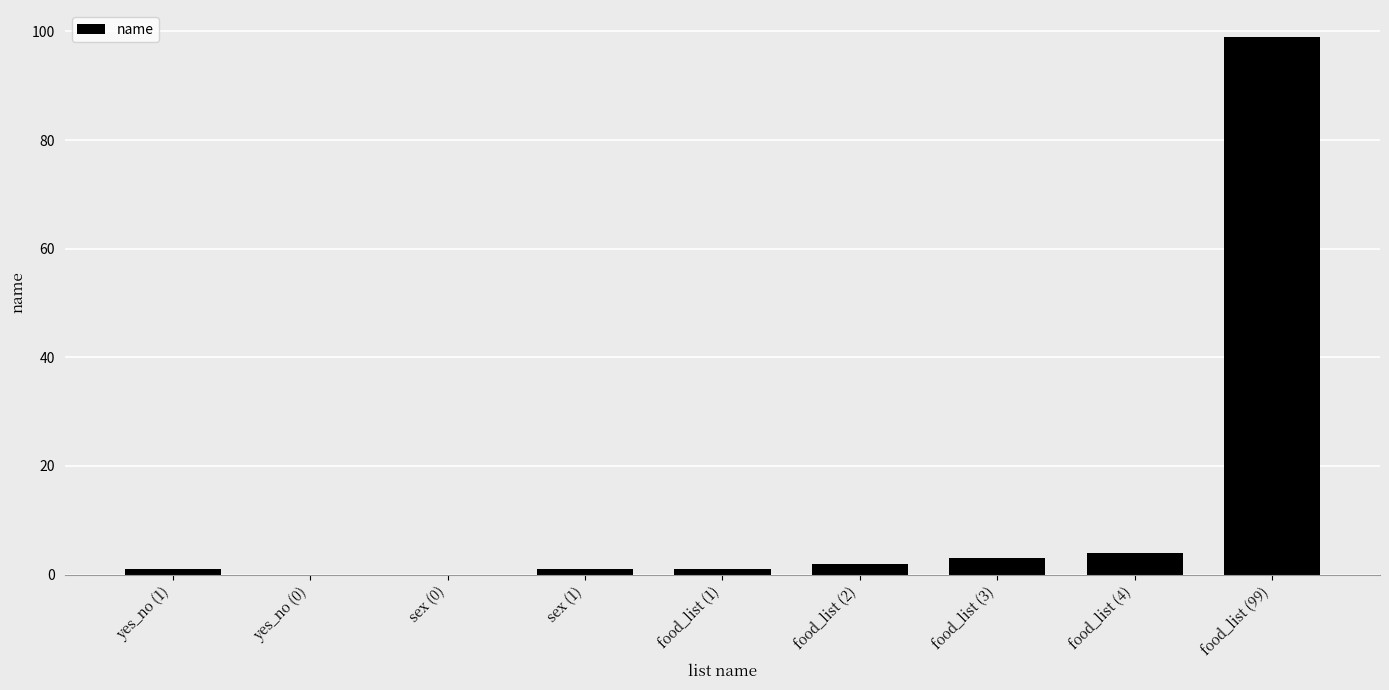

What is the greatest value displayed?

99